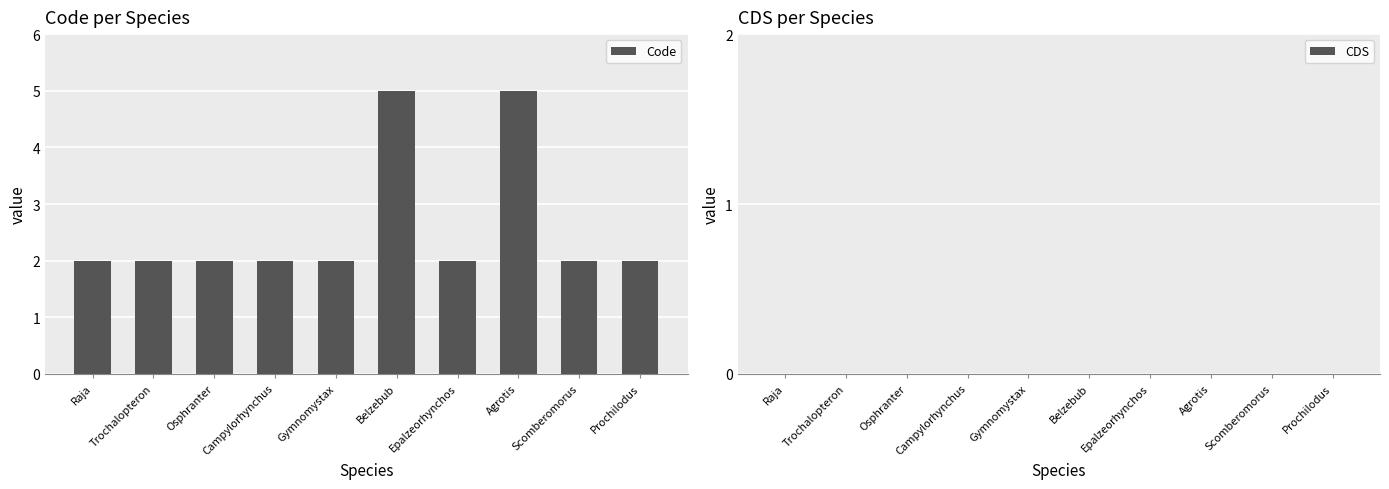

What is the label of the 2nd bar from the left?

Trochalopteron